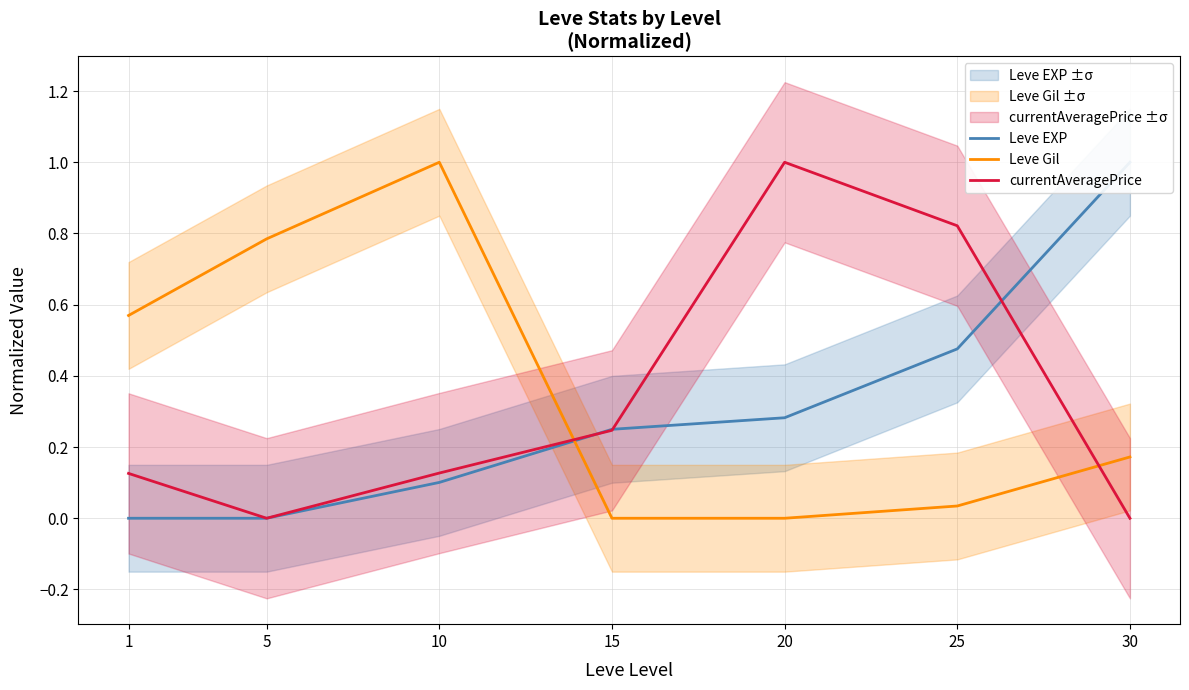

Which series has the largest total across all categories?

Leve Gil